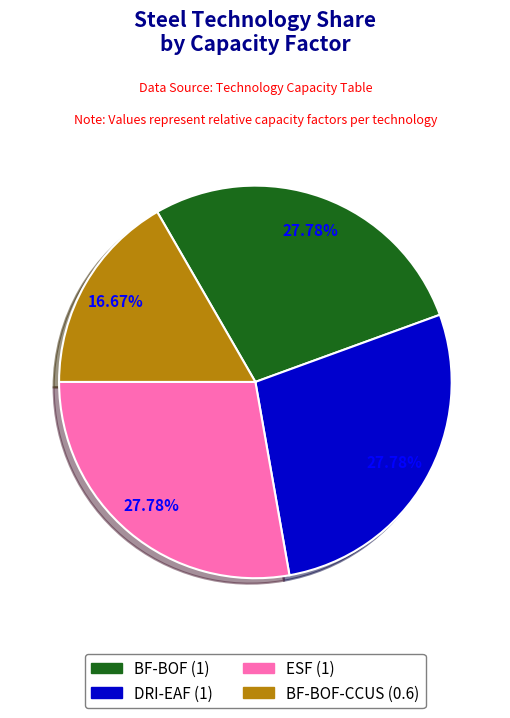

Is there a majority slice in this chart?

No